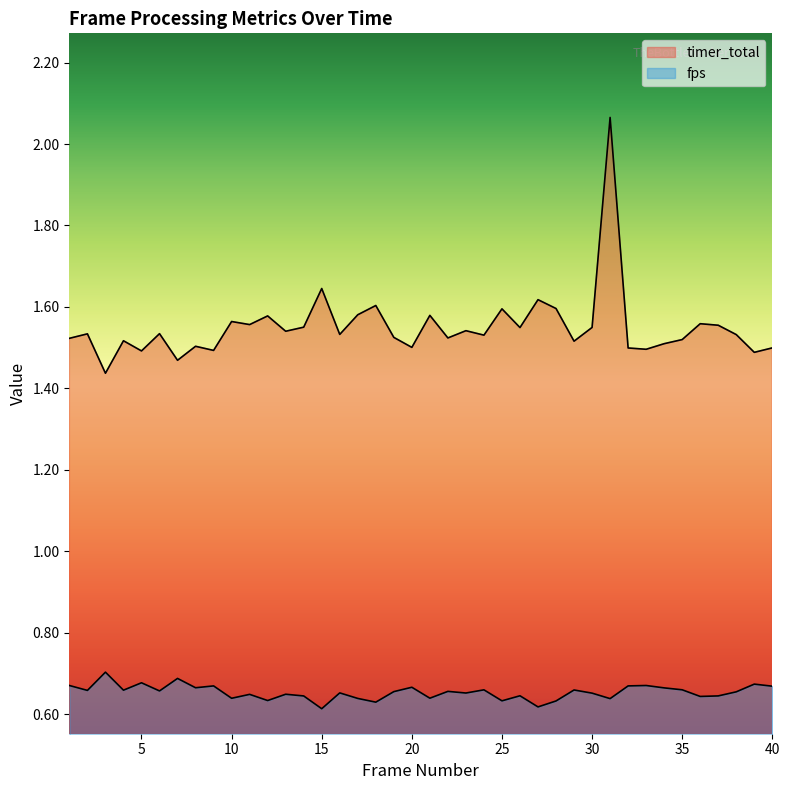

What is the difference between the highest and lowest values at 12?

0.9